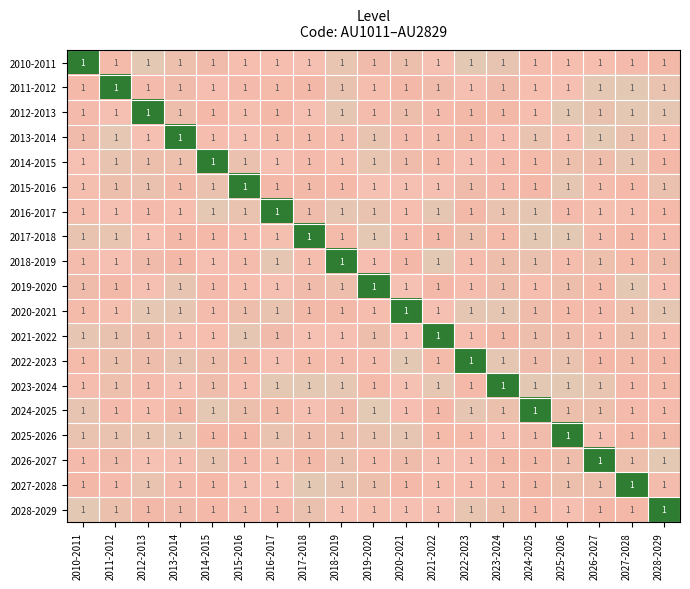

Where is 2015-2016 nearest to the value 1?

2016-2017